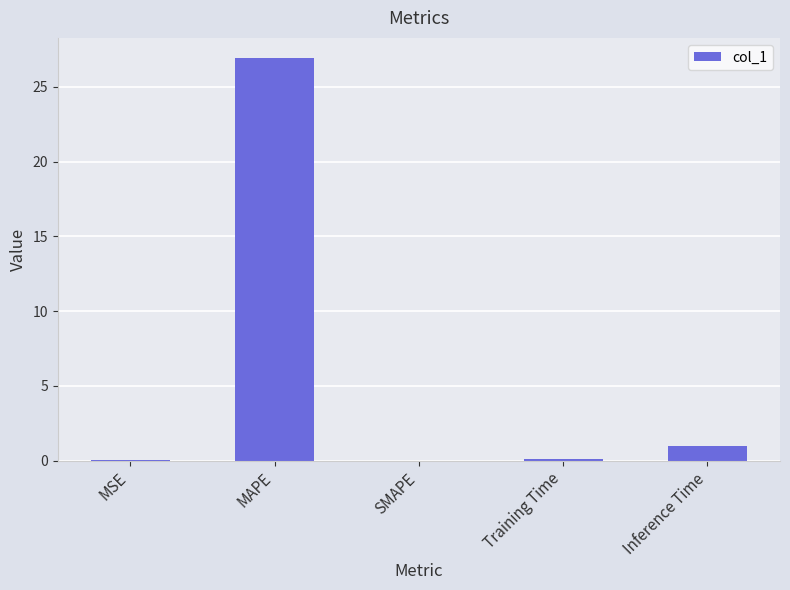

What is the sum of all values?

28.1